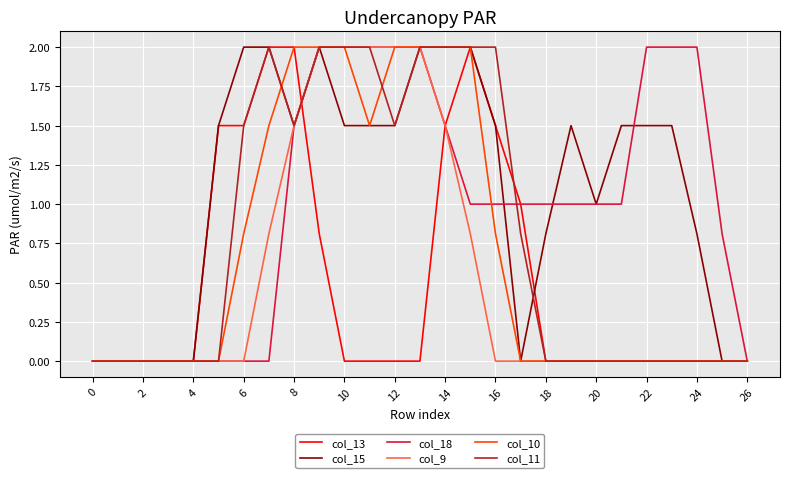

What is the maximum value shown in the chart?

2.0